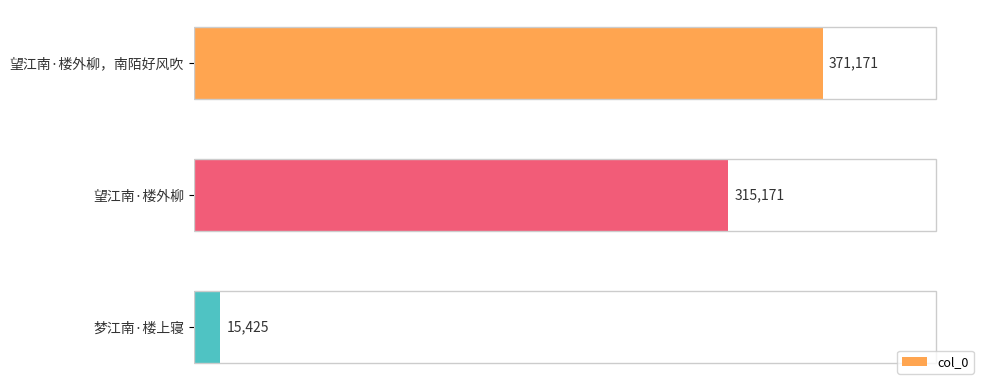

List the labels in order of value, smallest first.

梦江南·楼上寝, 望江南·楼外柳, 望江南·楼外柳，南陌好风吹